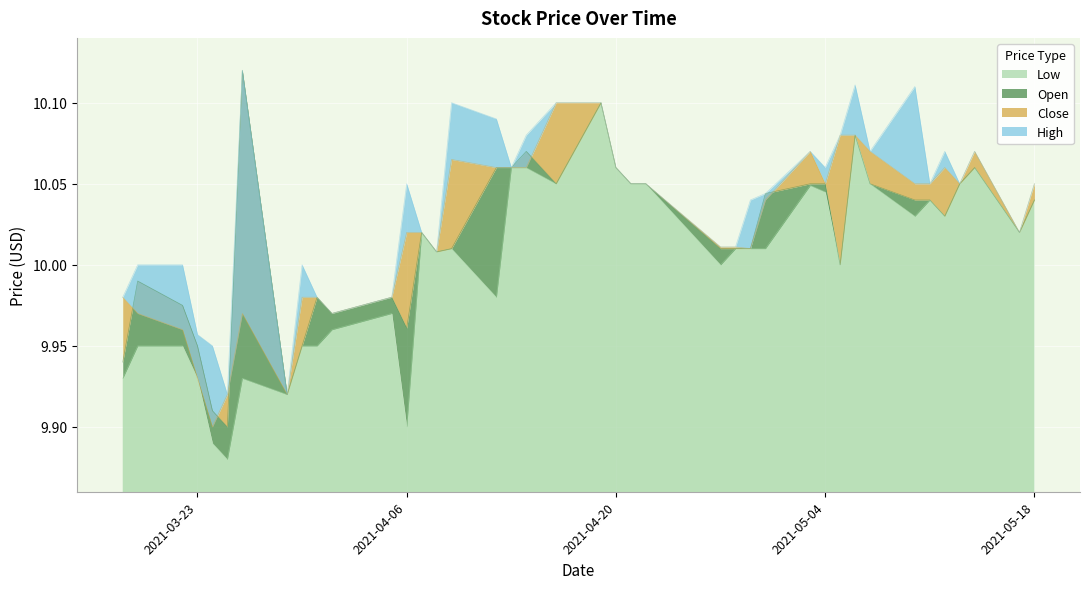

What is the smallest value displayed?

9.9